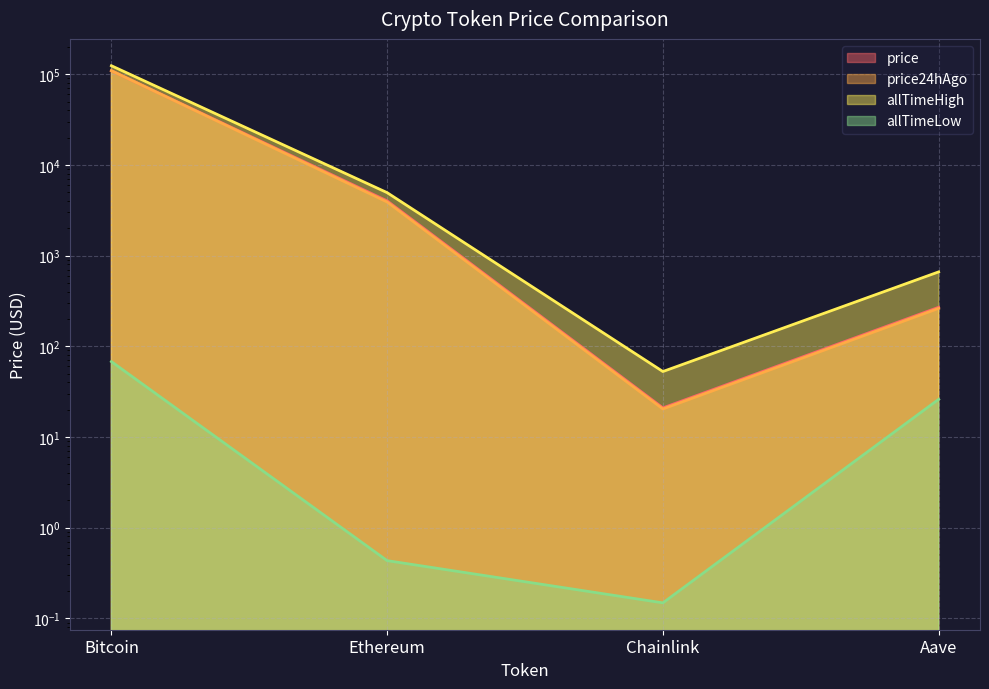

What position from the left is Ethereum?

2